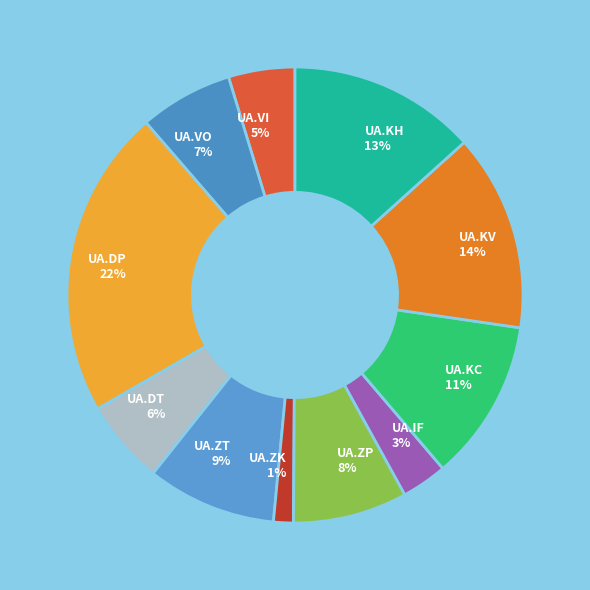

Is it true that UA.KC is 11% of the pie?

True